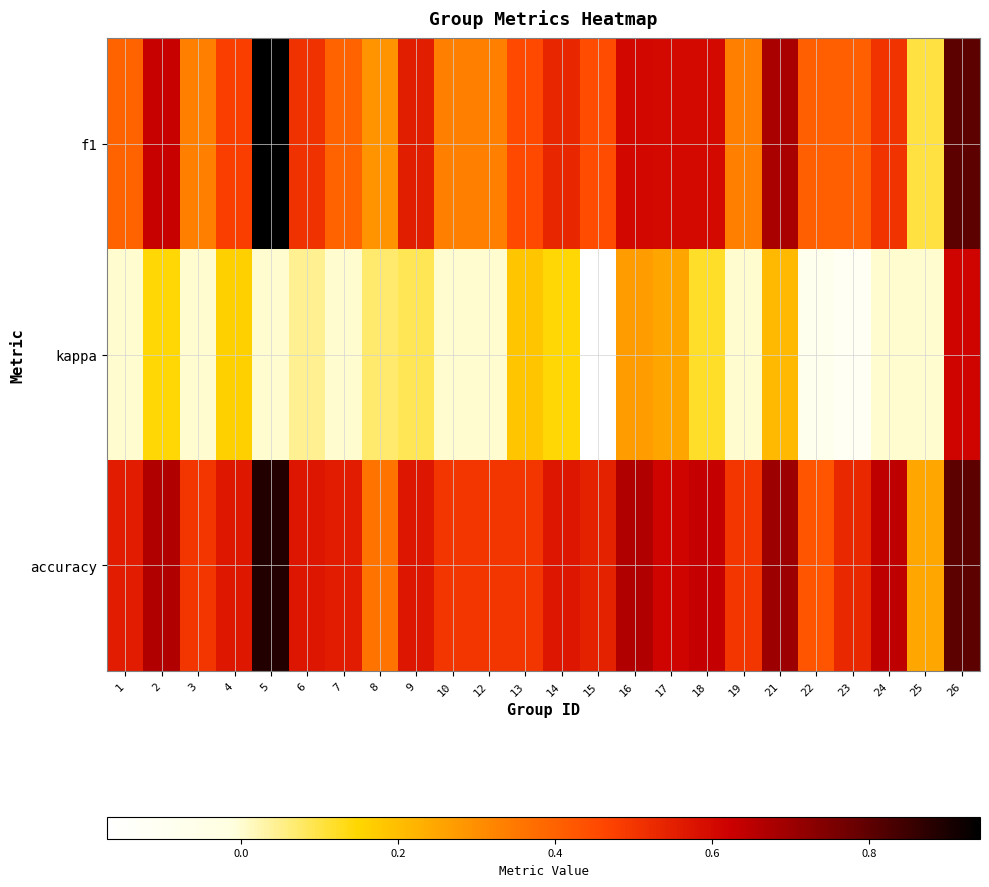

What is the total value across all series at 15?

0.8